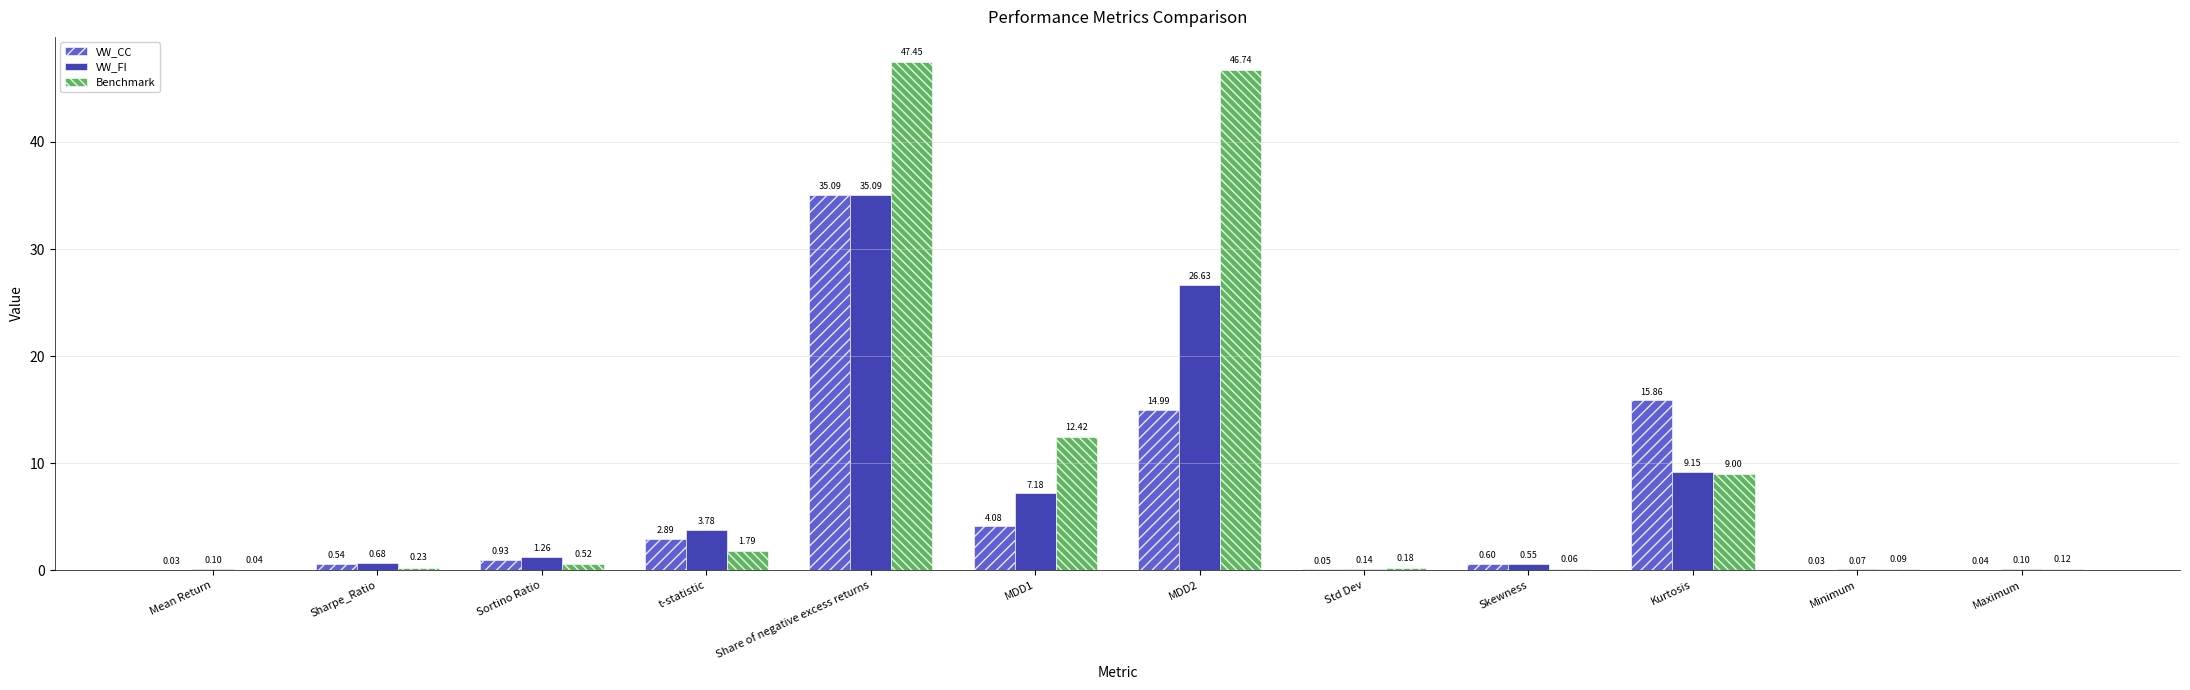

At which label does VW_FI first exceed 1?

Sortino Ratio